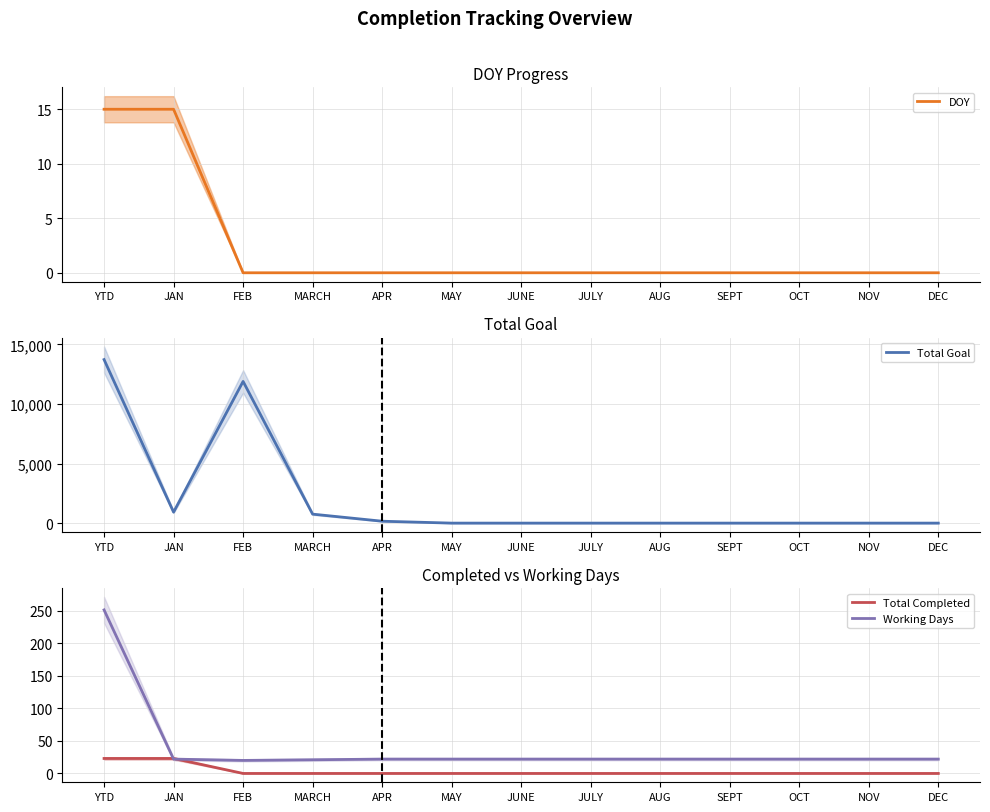

What is the sum of the Total Completed values at MAY and YTD?

23